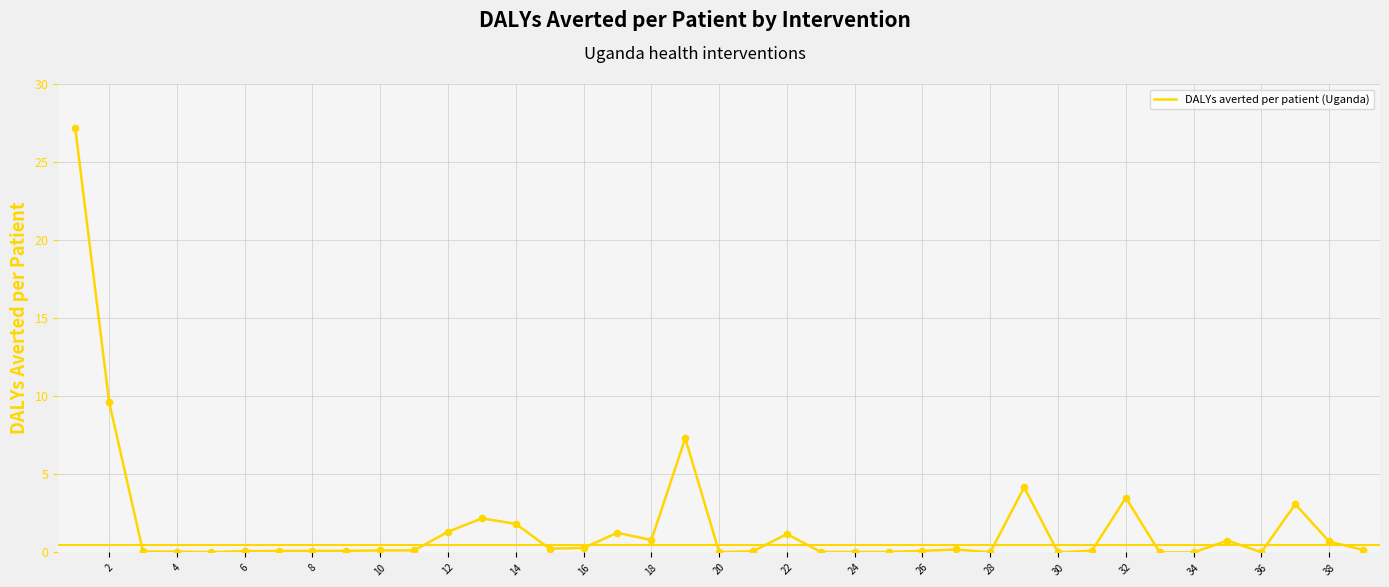

What is the greatest value displayed?

27.2